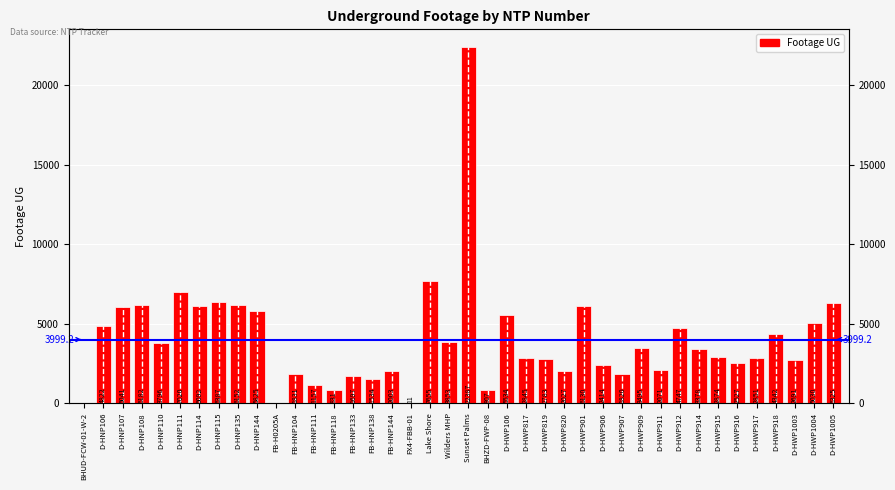

What is the average value?

3999